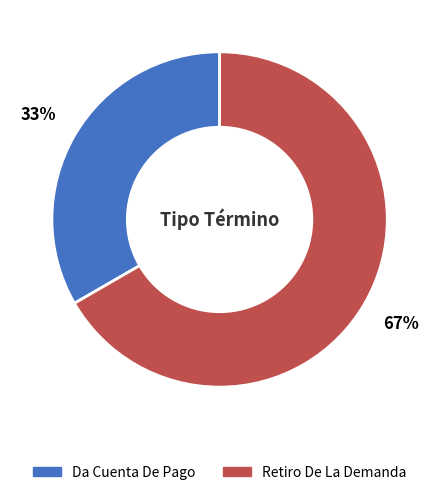

Does Da Cuenta De Pago represent more than half of the total?

No